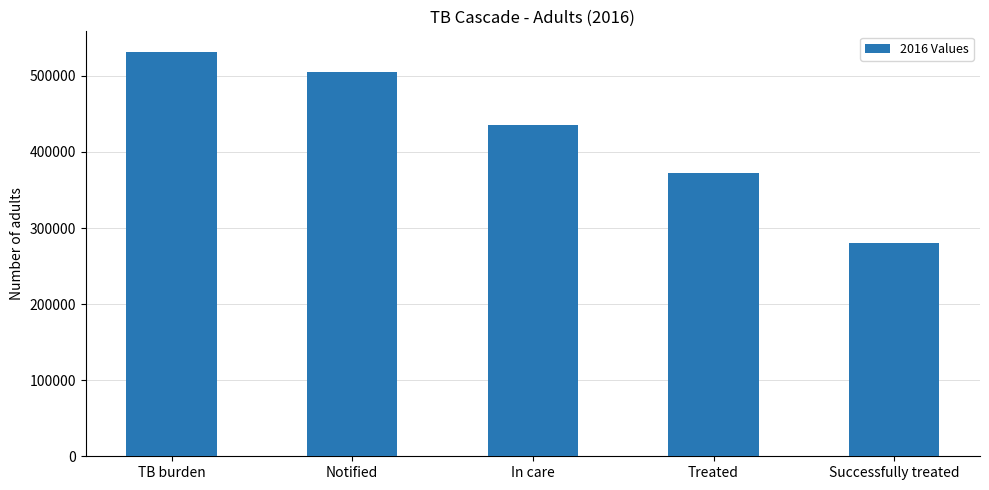

Count the number of data series in this chart.

1